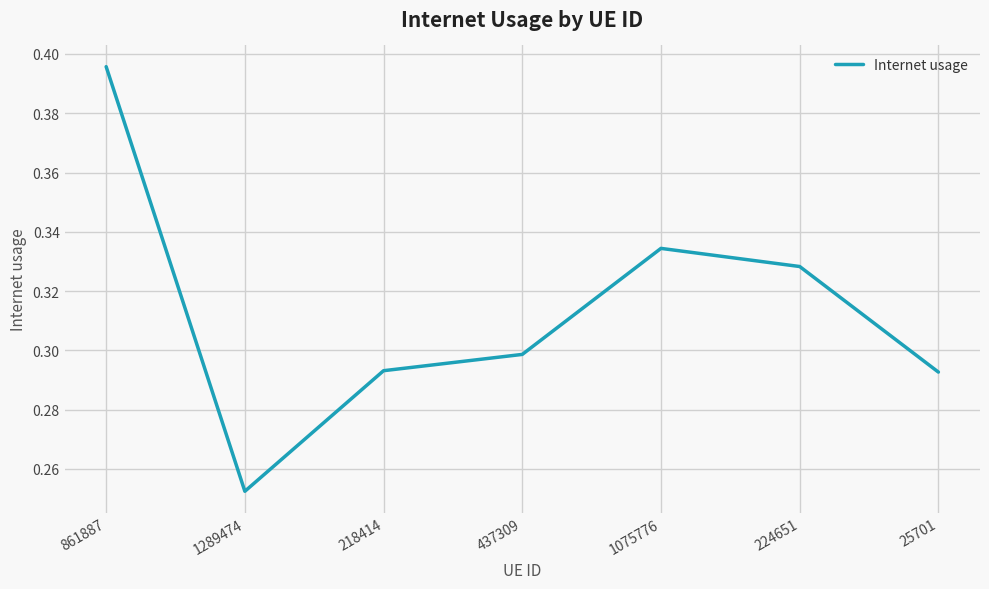

Which label corresponds to the largest value in the chart?

861887